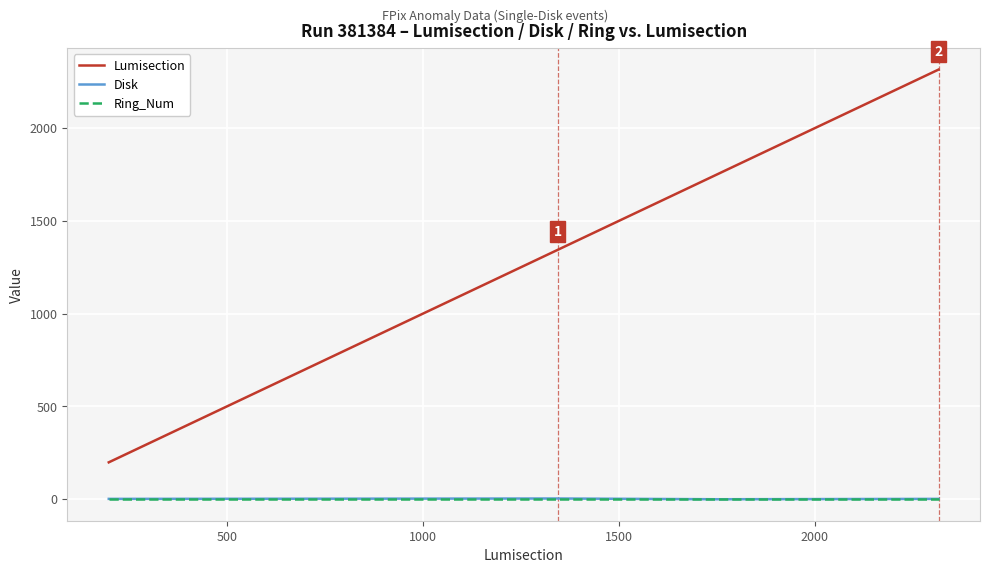

What is the maximum value shown in the chart?

2316